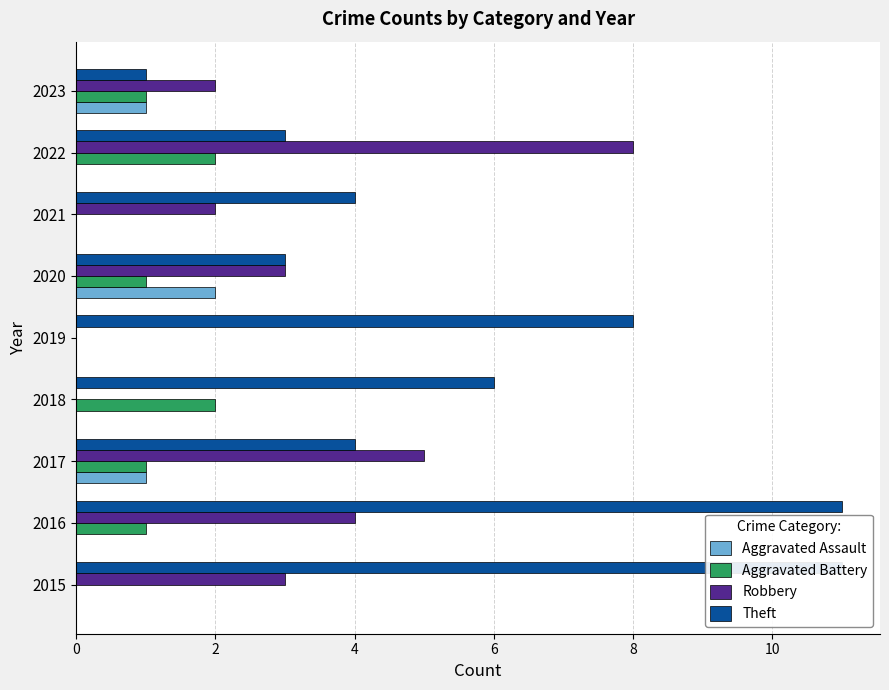

The Robbery series shows 0 at 2023. True or false?

False